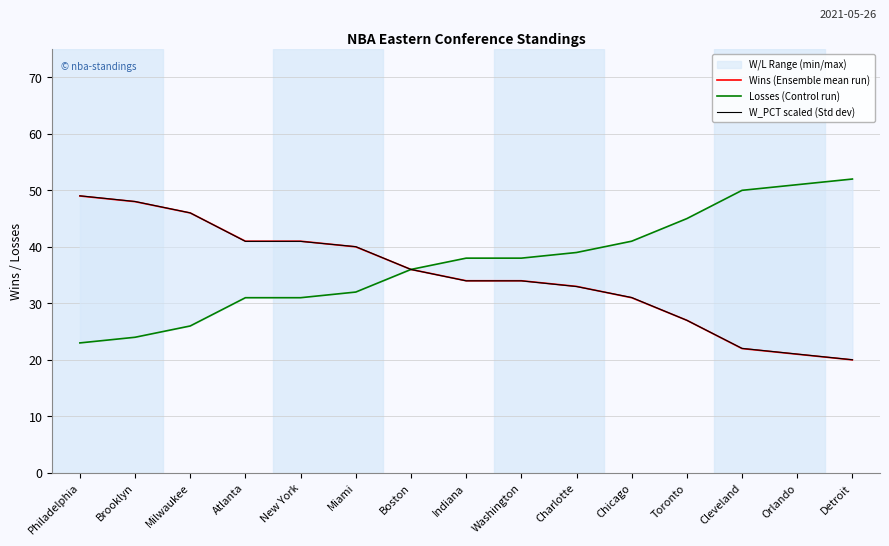

What is the minimum value for Wins (Ensemble mean run)?

20.0